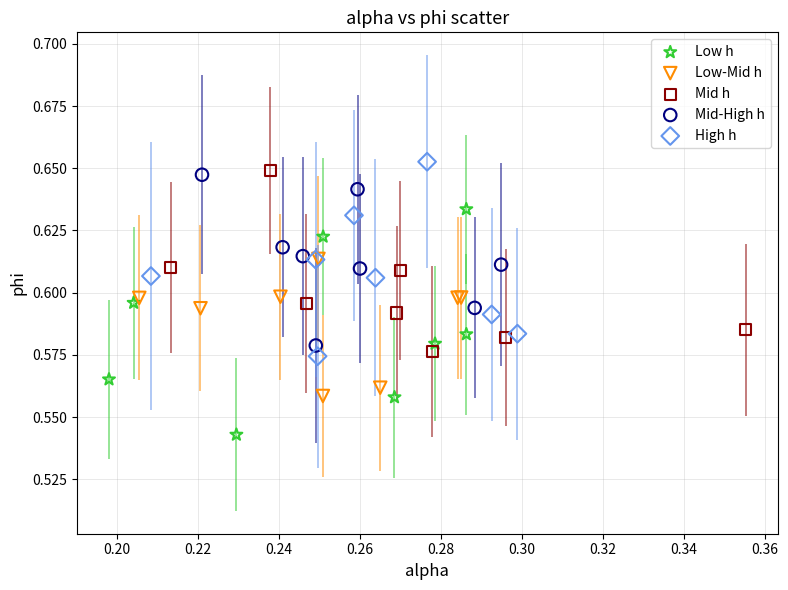

Which series reaches the minimum Y coordinate?

Low h